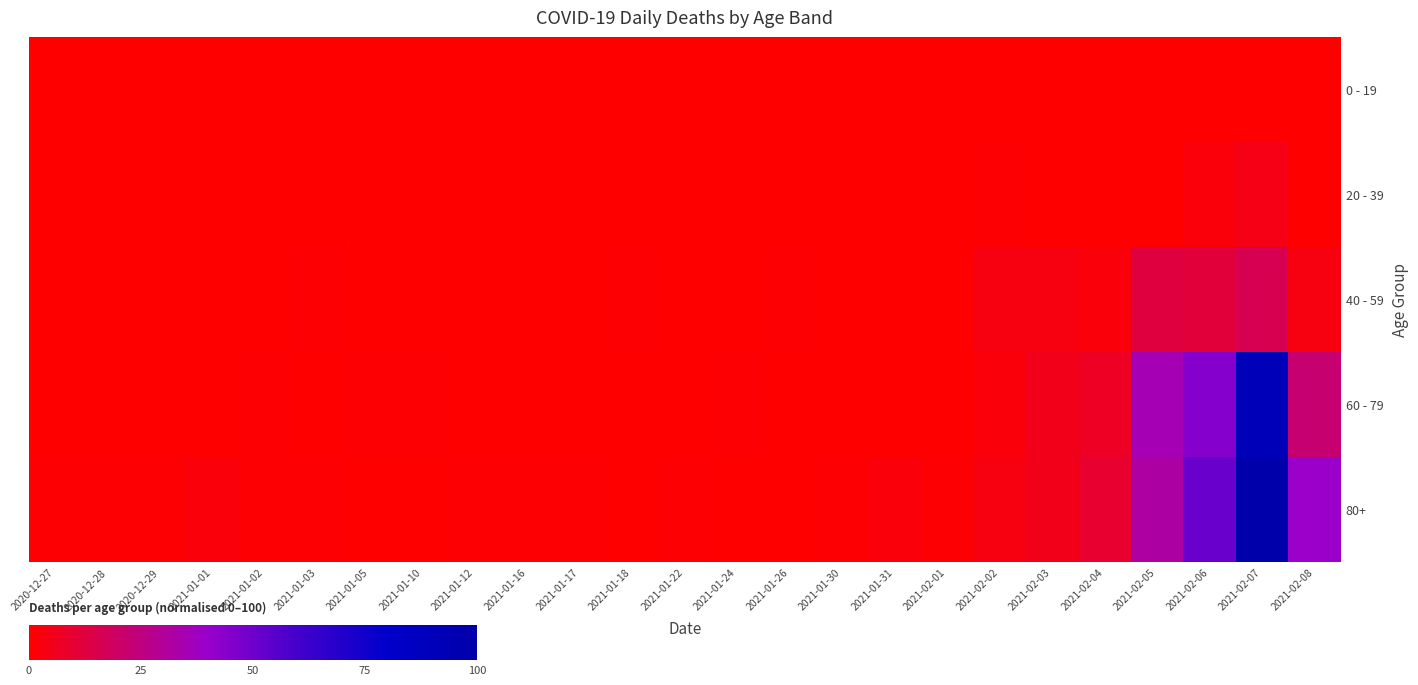

Reading left to right, extract all data points from this chart.

0 - 19: 2020-12-27=0.0	2020-12-28=0.0	2020-12-29=0.0	2021-01-01=0.0	2021-01-02=0.0	2021-01-03=0.0	2021-01-05=0.0	2021-01-10=0.0	2021-01-12=0.0	2021-01-16=0.0	2021-01-17=0.0	2021-01-18=0.0	2021-01-22=0.0	2021-01-24=0.0	2021-01-26=0.0	2021-01-30=0.0	2021-01-31=0.0	2021-02-01=0.0	2021-02-02=0.0	2021-02-03=0.0	2021-02-04=0.0	2021-02-05=0.0	2021-02-06=0.0	2021-02-07=0.0	2021-02-08=0.0
20 - 39: 2020-12-27=0.0	2020-12-28=0.0	2020-12-29=0.0	2021-01-01=0.0	2021-01-02=0.0	2021-01-03=0.0	2021-01-05=0.0	2021-01-10=0.0	2021-01-12=0.0	2021-01-16=0.0	2021-01-17=0.0	2021-01-18=0.0	2021-01-22=0.0	2021-01-24=0.0	2021-01-26=0.0	2021-01-30=0.0	2021-01-31=0.0	2021-02-01=0.0	2021-02-02=1.0	2021-02-03=0.0	2021-02-04=0.0	2021-02-05=0.0	2021-02-06=2.1	2021-02-07=4.2	2021-02-08=0.0
40 - 59: 2020-12-27=0.0	2020-12-28=0.0	2020-12-29=0.0	2021-01-01=0.0	2021-01-02=0.0	2021-01-03=1.0	2021-01-05=0.0	2021-01-10=0.0	2021-01-12=0.0	2021-01-16=0.0	2021-01-17=0.0	2021-01-18=1.0	2021-01-22=0.0	2021-01-24=0.0	2021-01-26=1.0	2021-01-30=0.0	2021-01-31=0.0	2021-02-01=0.0	2021-02-02=3.1	2021-02-03=3.1	2021-02-04=2.1	2021-02-05=12.5	2021-02-06=11.5	2021-02-07=15.6	2021-02-08=3.1
60 - 79: 2020-12-27=0.0	2020-12-28=0.0	2020-12-29=0.0	2021-01-01=0.0	2021-01-02=1.0	2021-01-03=0.0	2021-01-05=1.0	2021-01-10=1.0	2021-01-12=0.0	2021-01-16=0.0	2021-01-17=0.0	2021-01-18=0.0	2021-01-22=0.0	2021-01-24=1.0	2021-01-26=0.0	2021-01-30=0.0	2021-01-31=0.0	2021-02-01=0.0	2021-02-02=2.1	2021-02-03=5.2	2021-02-04=7.3	2021-02-05=35.4	2021-02-06=44.8	2021-02-07=91.7	2021-02-08=21.9
80+: 2020-12-27=1.0	2020-12-28=1.0	2020-12-29=1.0	2021-01-01=2.1	2021-01-02=1.0	2021-01-03=1.0	2021-01-05=0.0	2021-01-10=0.0	2021-01-12=1.0	2021-01-16=1.0	2021-01-17=1.0	2021-01-18=0.0	2021-01-22=1.0	2021-01-24=0.0	2021-01-26=0.0	2021-01-30=1.0	2021-01-31=2.1	2021-02-01=1.0	2021-02-02=3.1	2021-02-03=5.2	2021-02-04=9.4	2021-02-05=32.3	2021-02-06=51.0	2021-02-07=100.0	2021-02-08=39.6